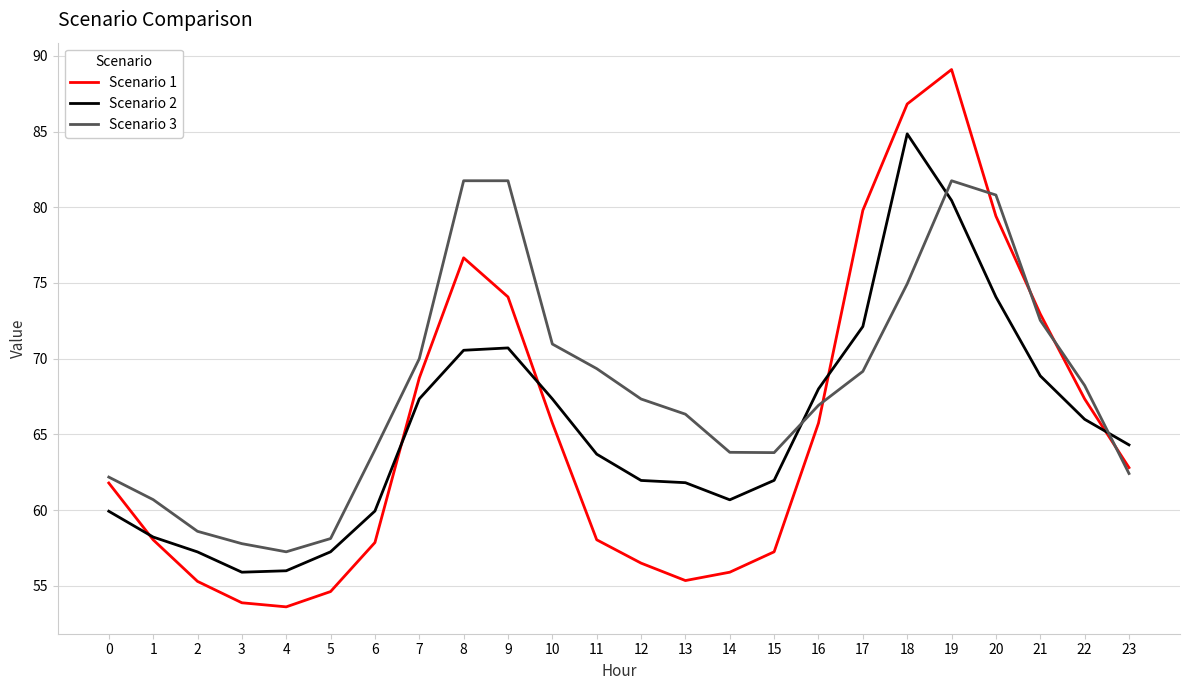

How many intersections are there between Scenario 2 and Scenario 3?

3